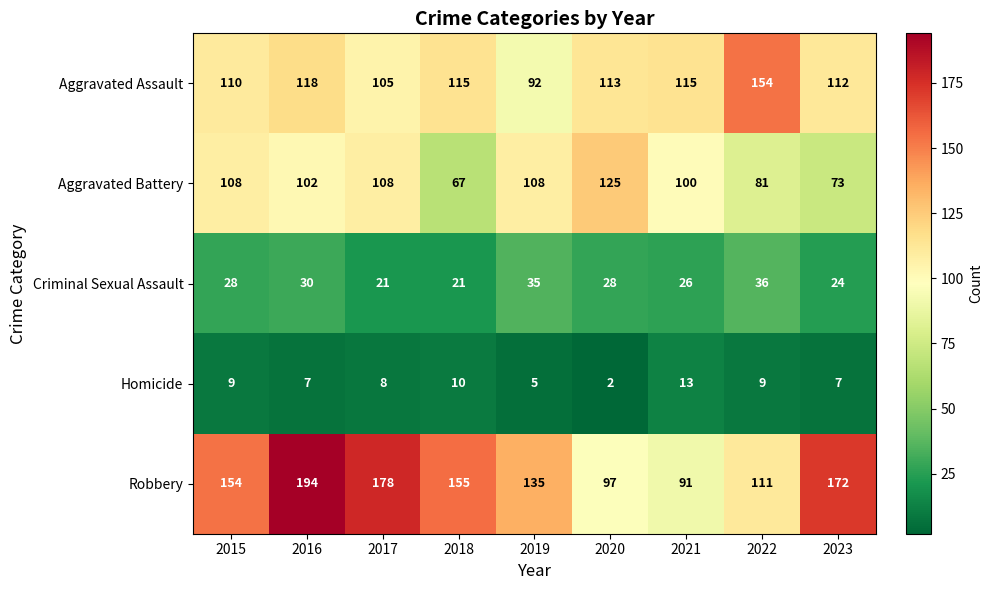

The Aggravated Assault series shows 178 at 2015. True or false?

False